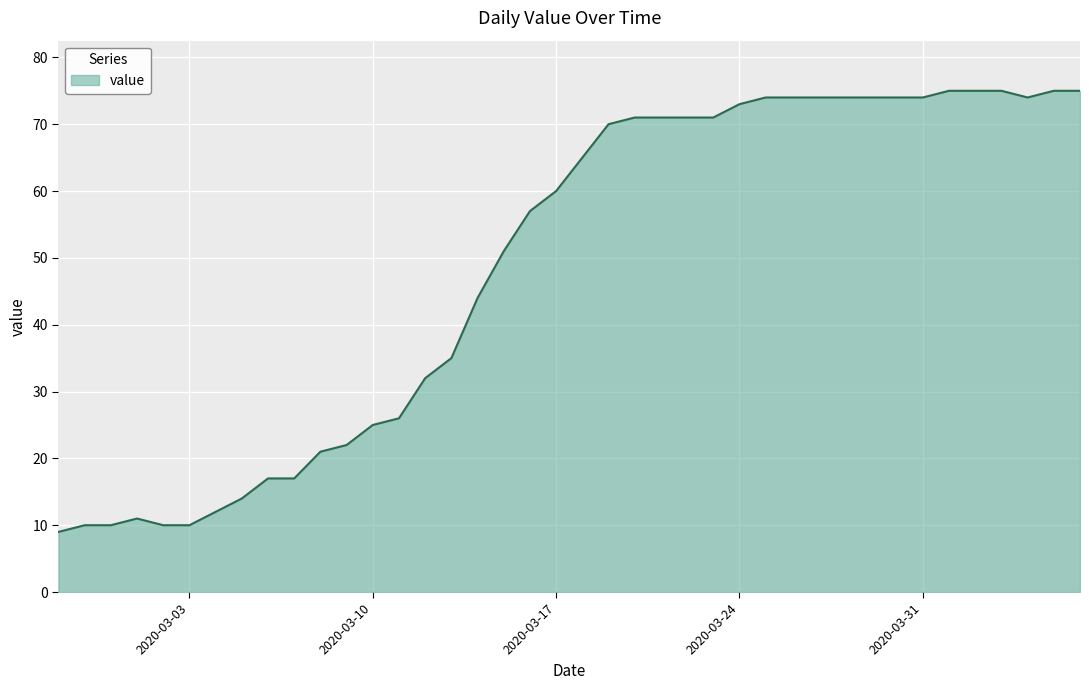

What is the difference between the maximum and minimum values?

66